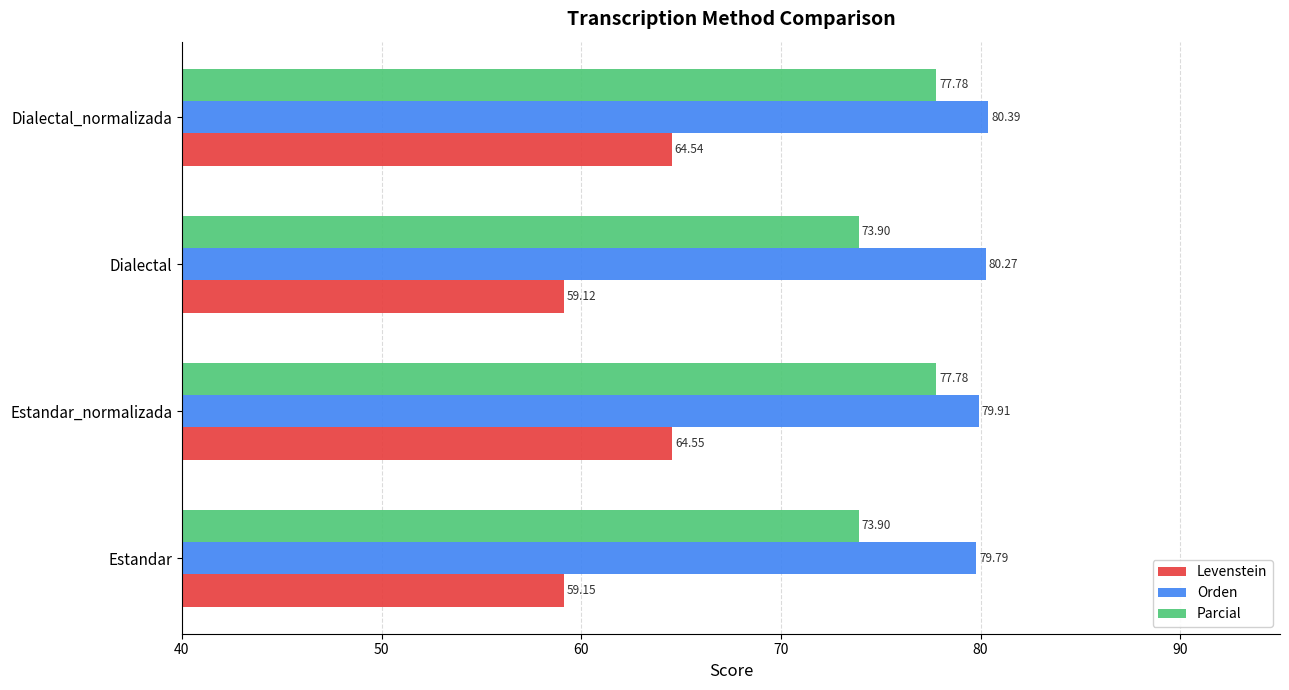

What is the difference between the second highest and minimum values in the Levenstein series?

5.4